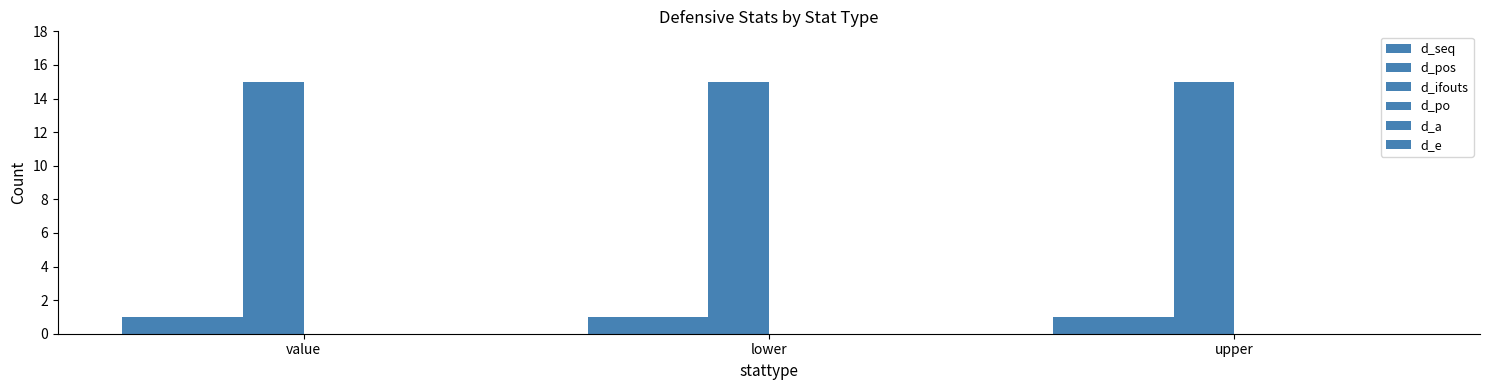

List the series in order of their peak value, lowest first.

d_po, d_a, d_e, d_seq, d_pos, d_ifouts